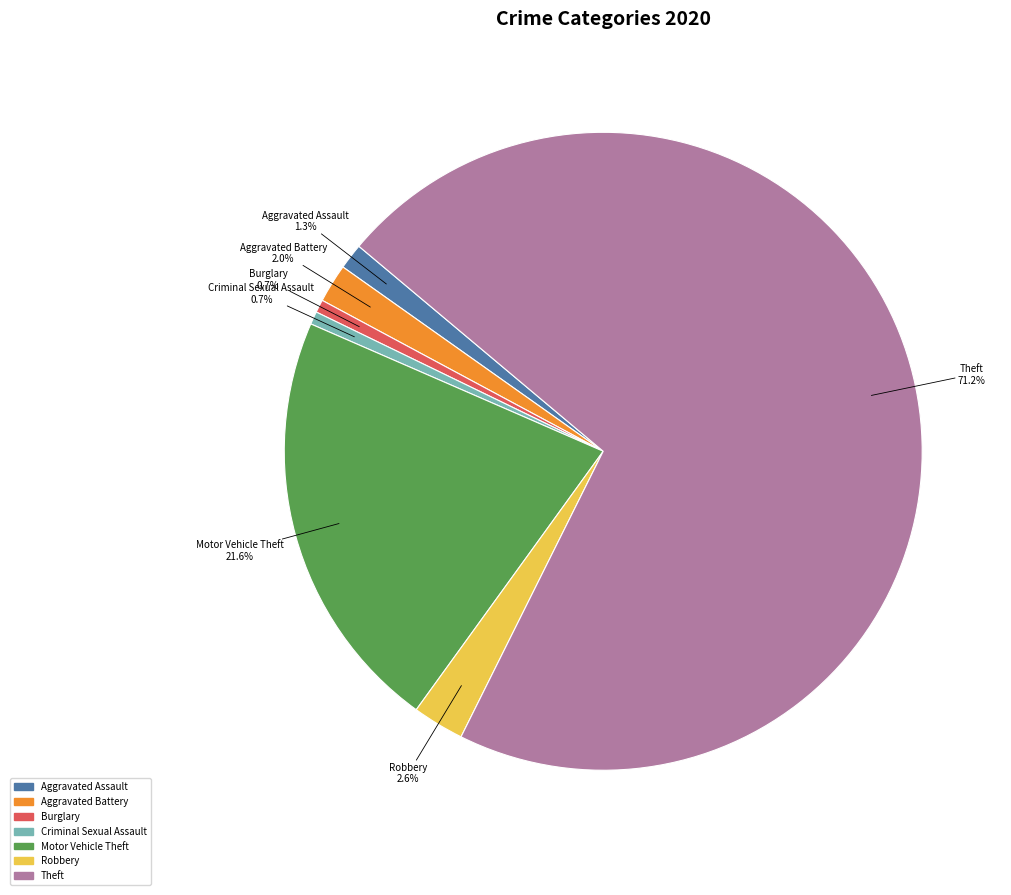

True or false: Criminal Sexual Assault accounts for 1% of the total.

True